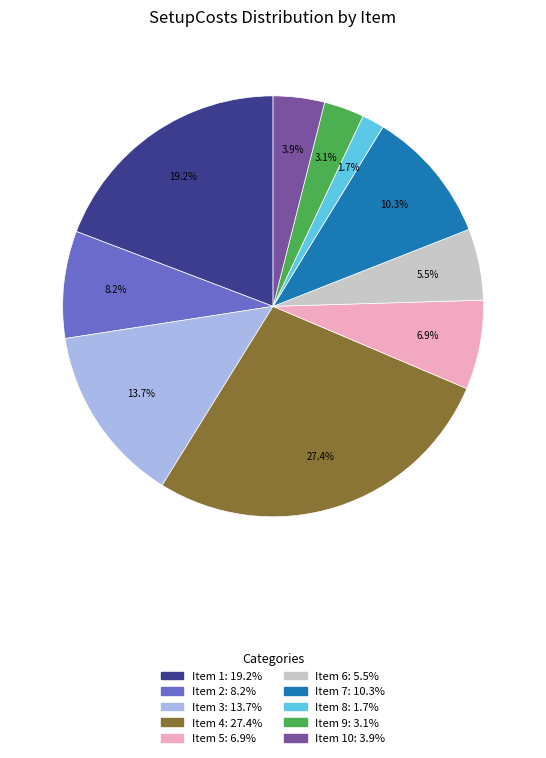

Does any single category account for the majority?

No